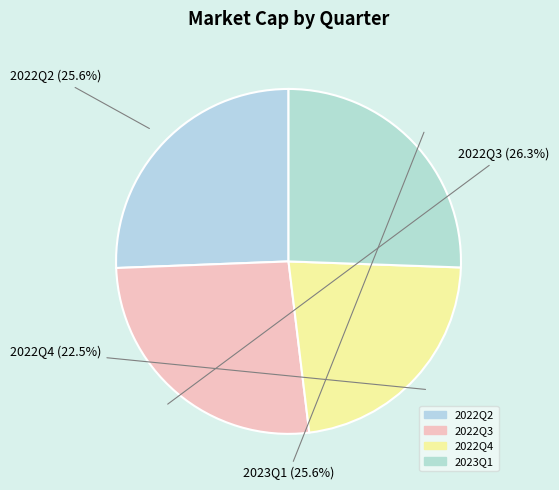

How many segments does this pie chart have?

4